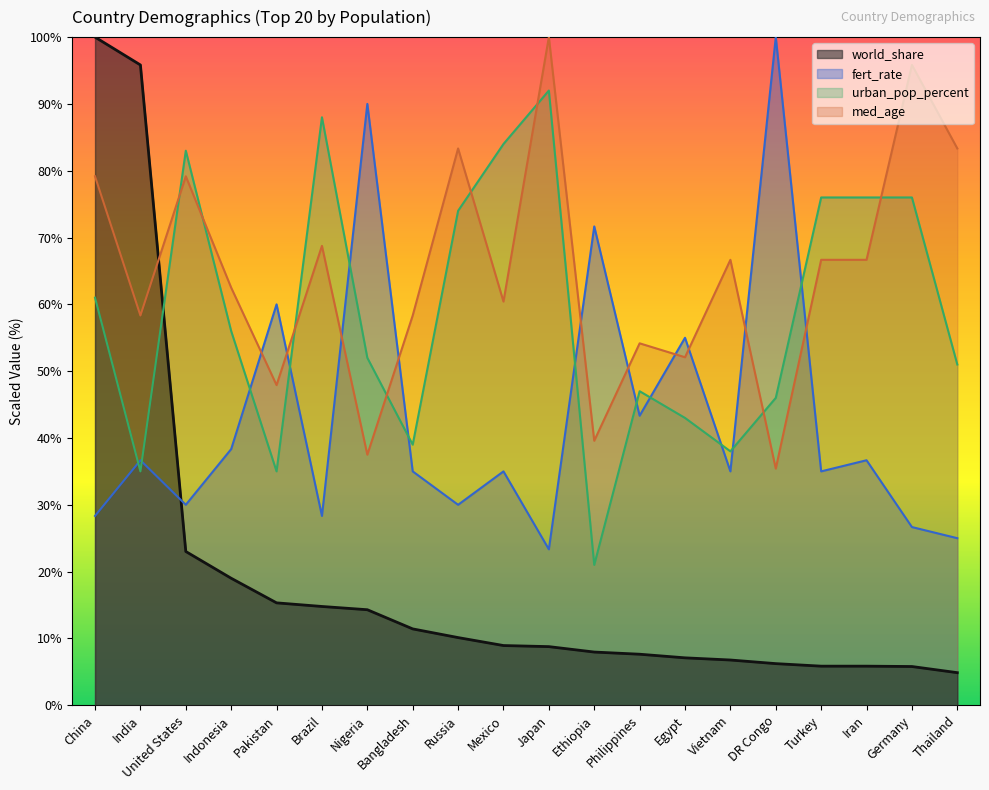

What is the total value across all series at Bangladesh?

143.8